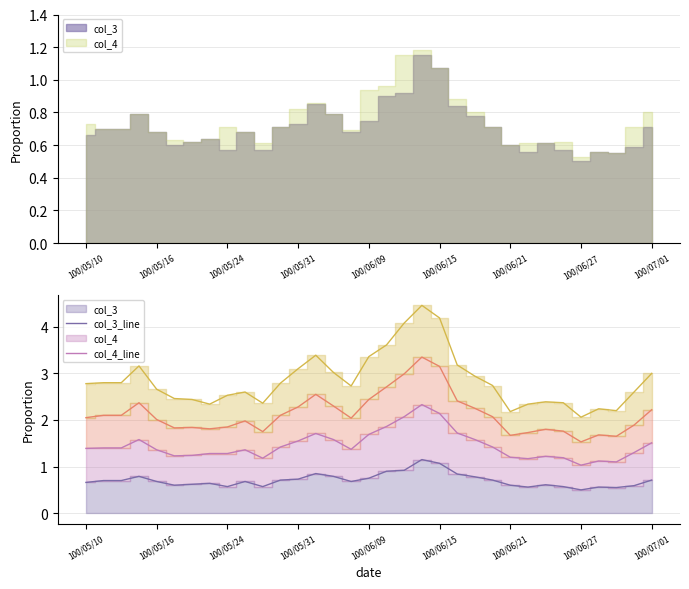

How many lines are shown in the chart?

4